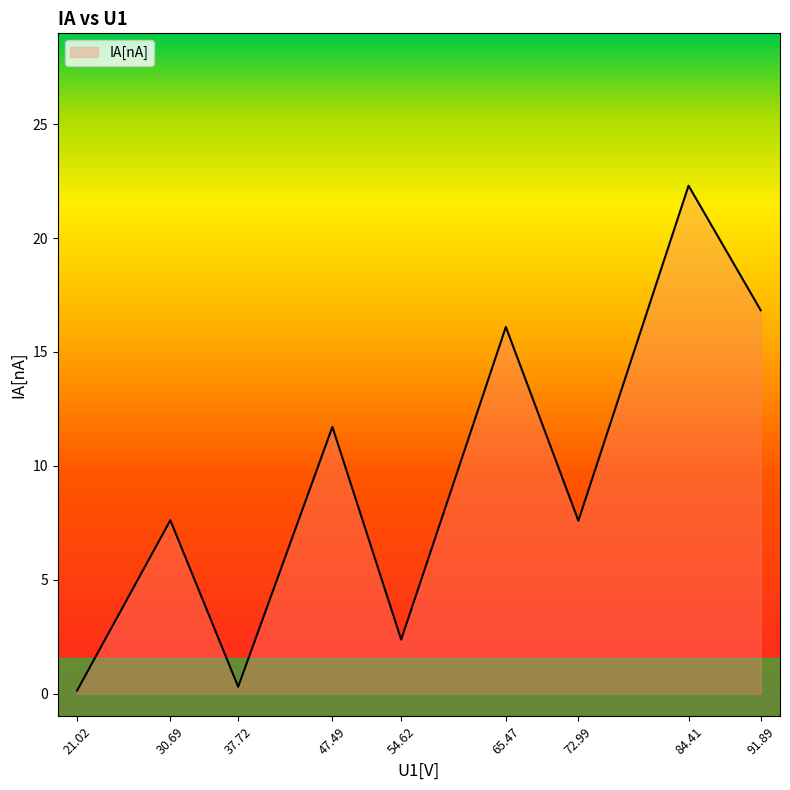

What is the difference between the maximum and minimum values?

22.2